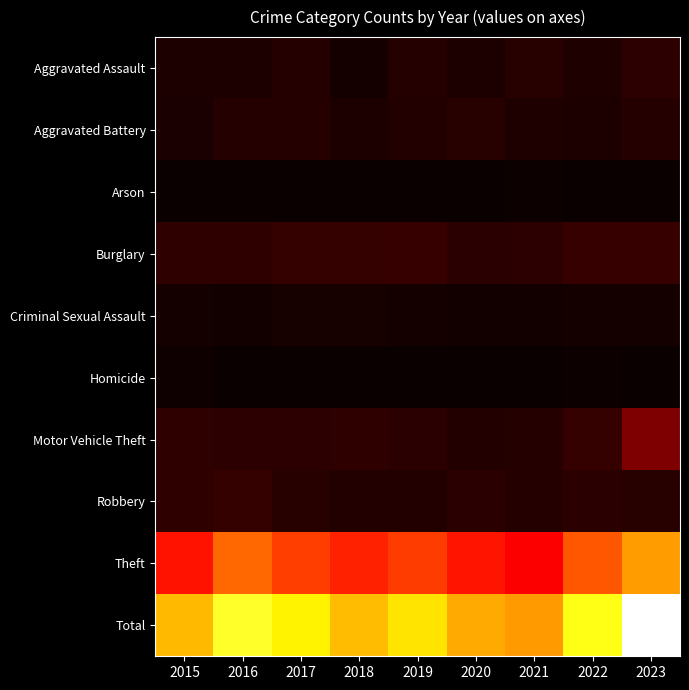

Which has a higher value, 2017 or 2016?

2017